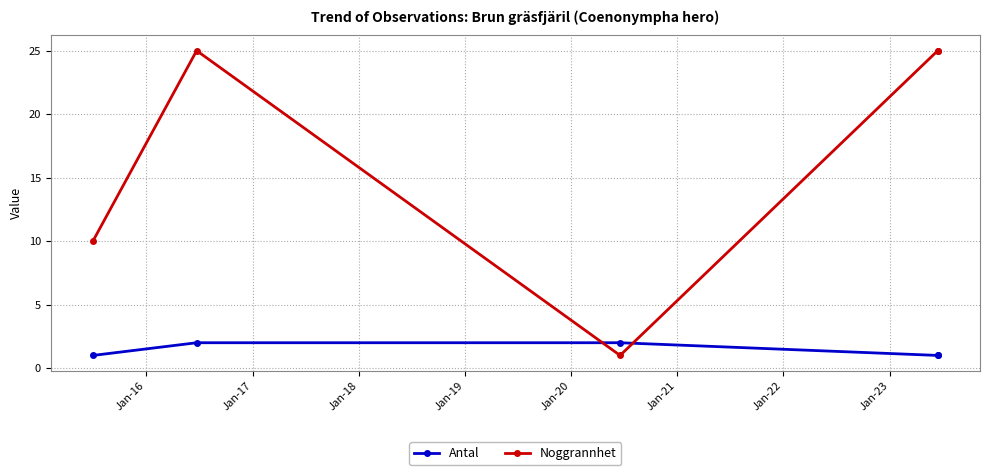

What is the greatest value displayed?

25